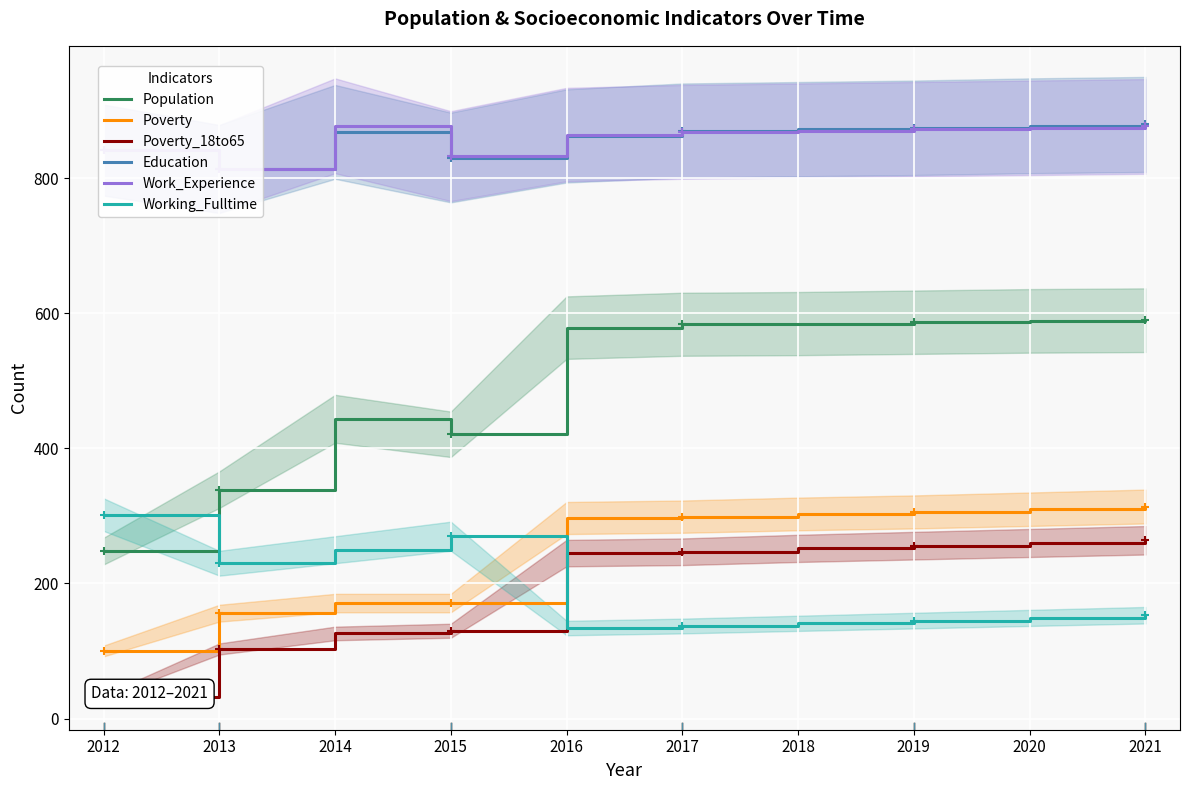

True or false: Population and Work_Experience intersect in this chart.

False